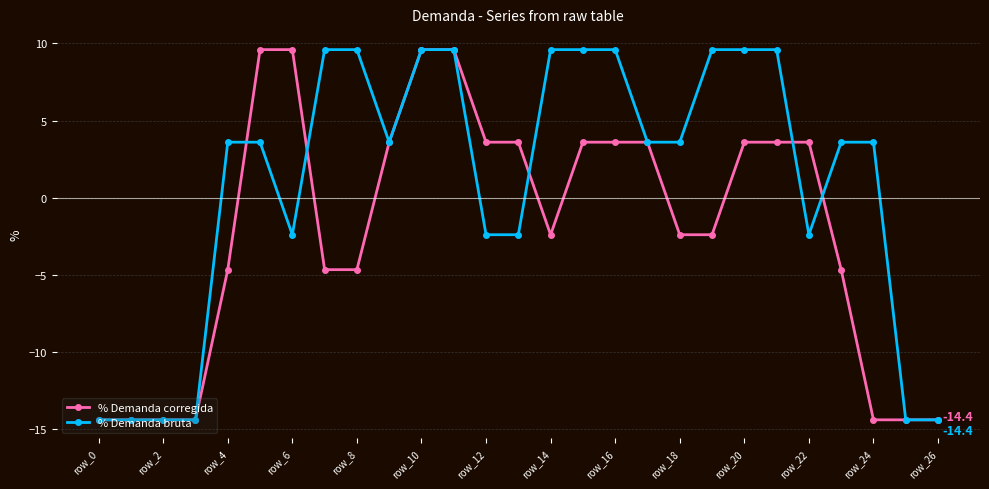

What is the minimum value shown in the chart?

-14.4